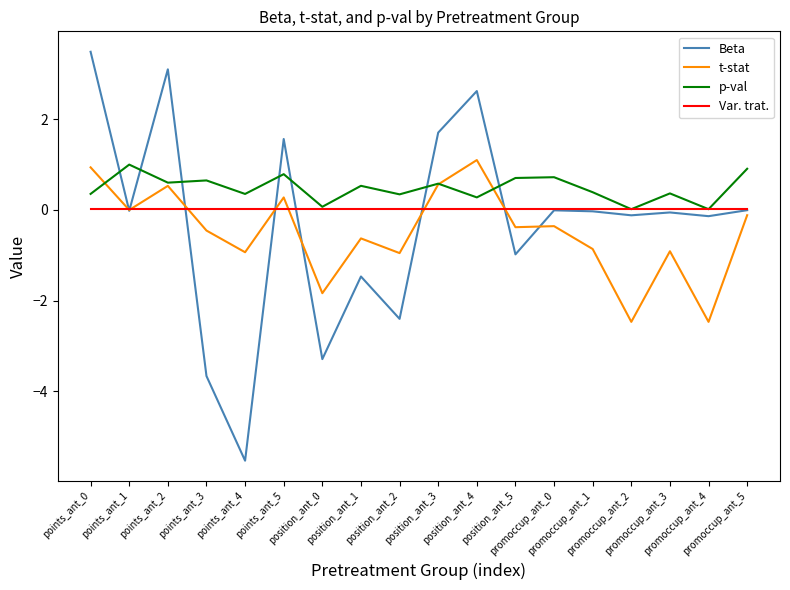

Which series has the largest total across all categories?

p-val